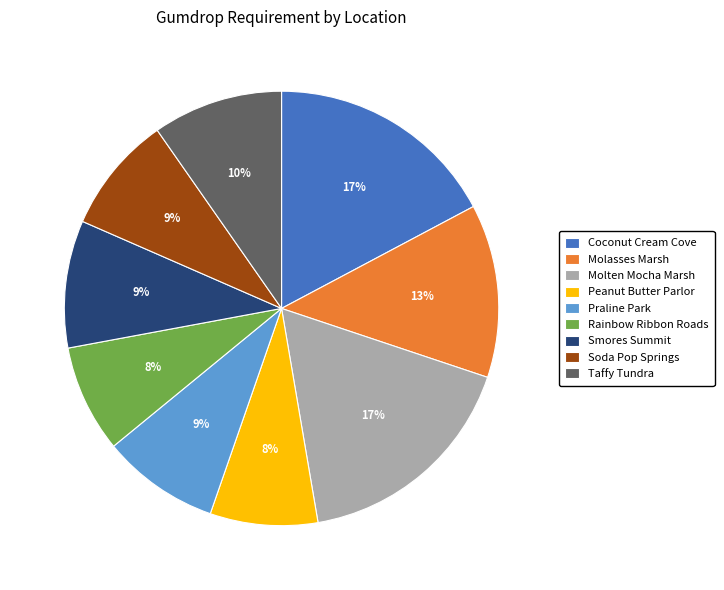

Does Smores Summit account for over 50% of the chart?

No